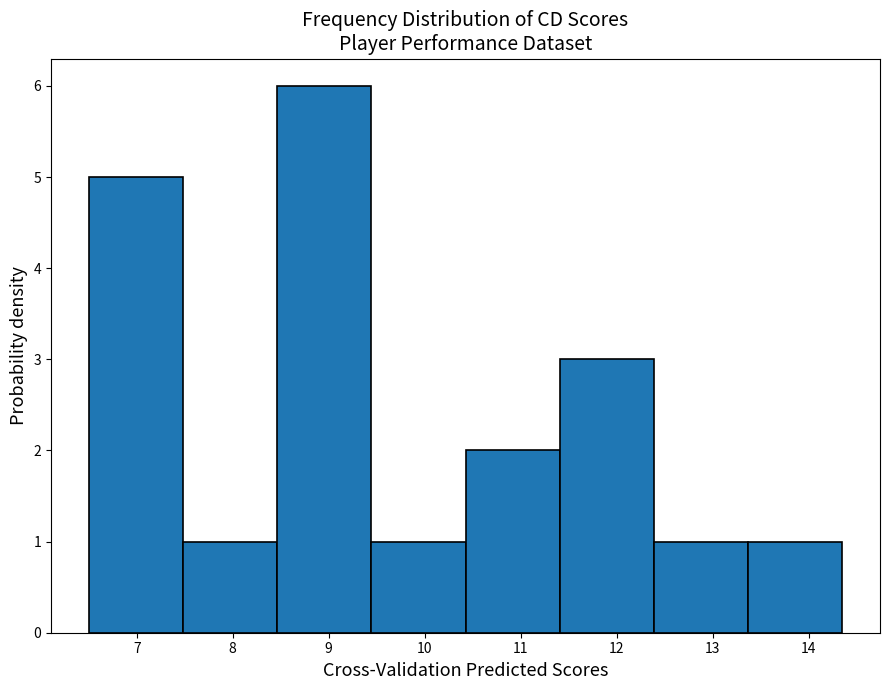

Reading left to right, transcribe this chart: for each bar, give the range it covers on the x-axis and its height. Neither the bar edges nor the heights are printed on the chart, so give them approximately, as read against the axes.

6.5 to 7.5: 5
7.5 to 8.5: 1
8.5 to 9.4: 6
9.4 to 10.4: 1
10.4 to 11.4: 2
11.4 to 12.4: 3
12.4 to 13.4: 1
13.4 to 14.4: 1